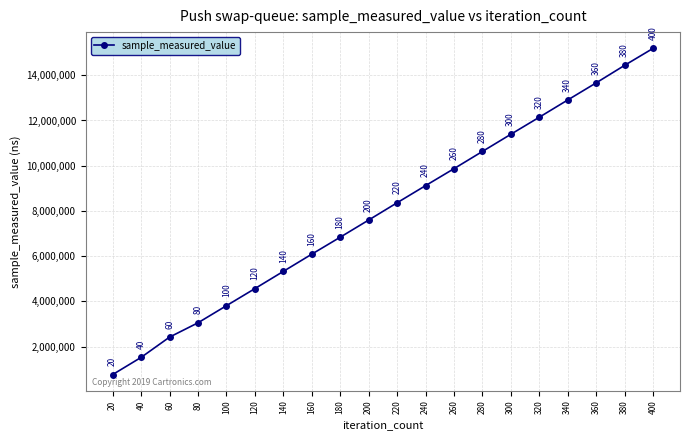

True or false: there are more than 0 points higher than both neighbors.

False